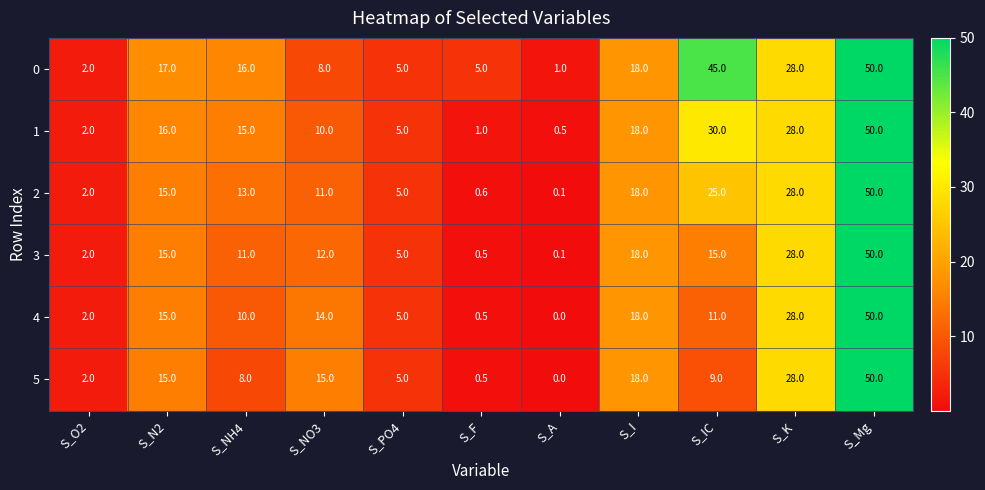

Is it true that 3 equals 15.0 at S_N2?

True